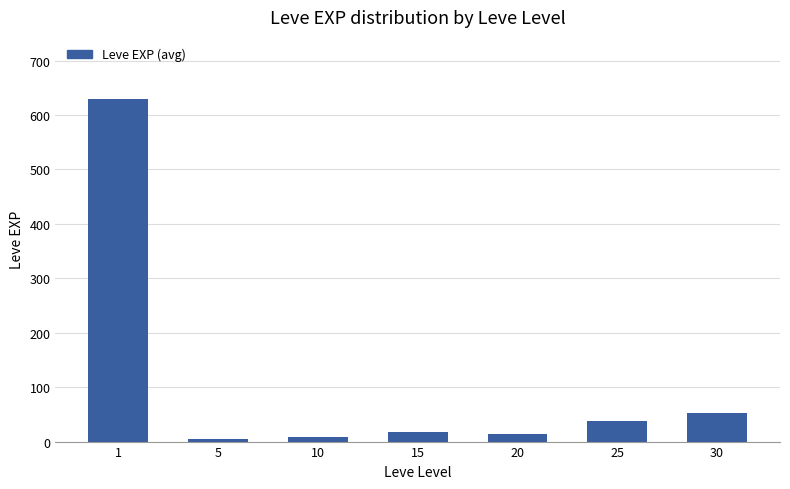

What is the change in value from 15 to 25?

+20